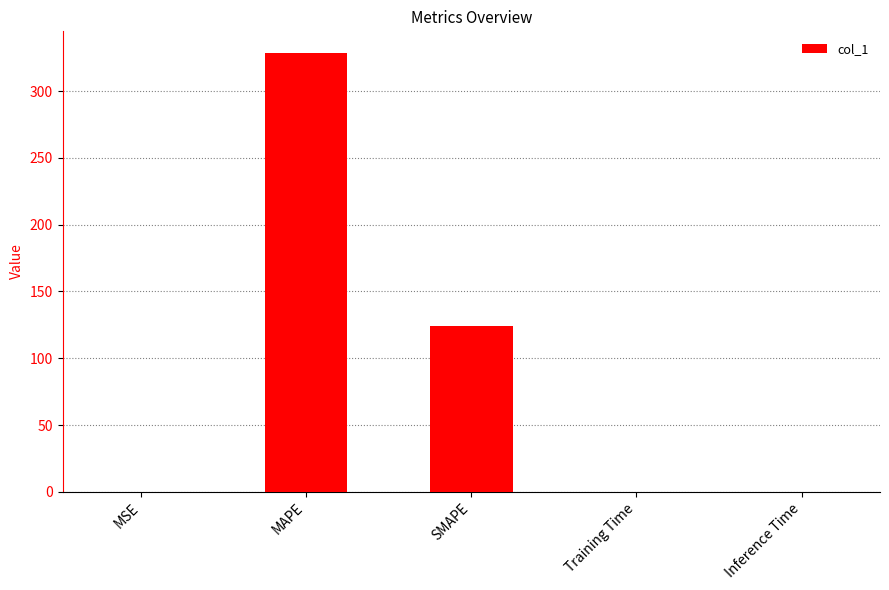

The chart shows a value of 124.3 at SMAPE. True or false?

True